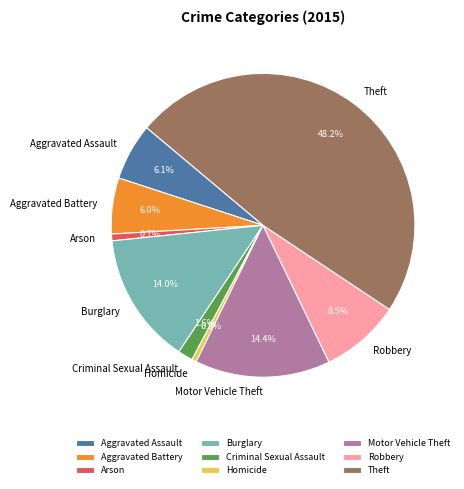

How much of the chart is everything except Theft?

51.8%